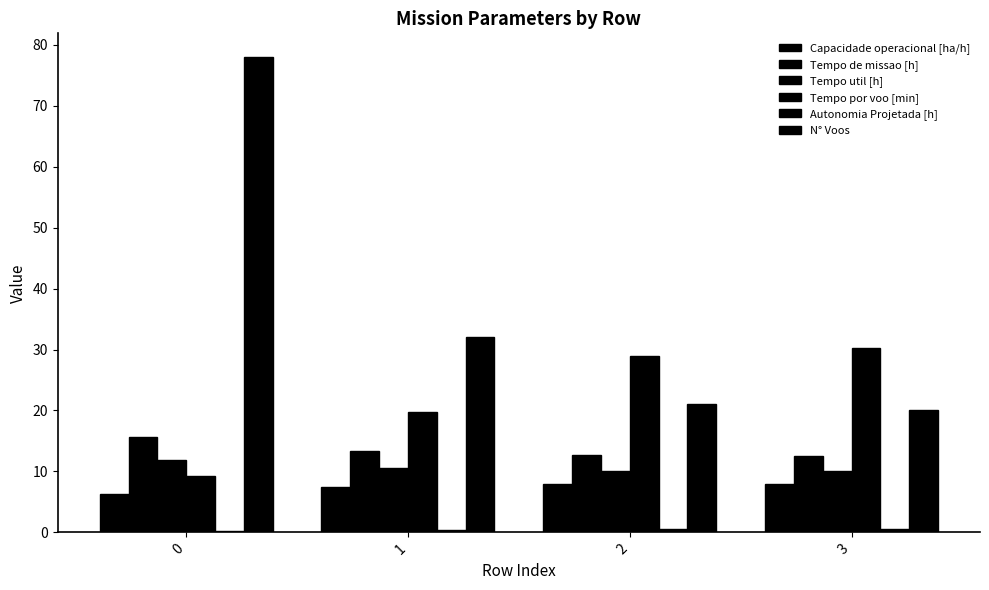

What is the sum of all Autonomia Projetada [h] values?

1.6